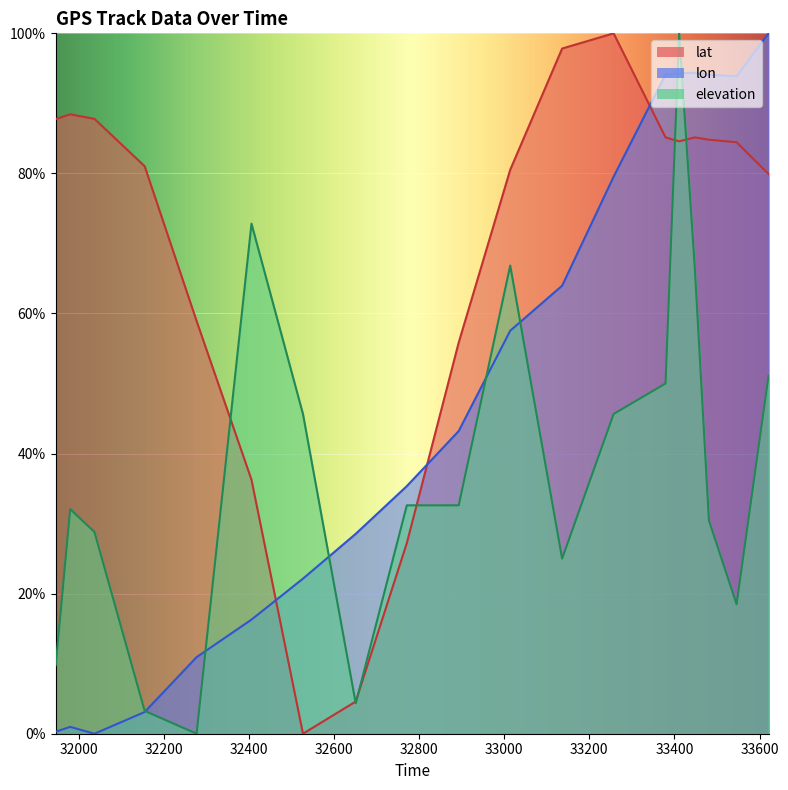

Reading left to right, list all the values displayed in this chart.

lat: 87.8	88.4	87.8	81.0	58.9	36.3	0.0	4.6	27.2	55.9	80.5	97.8	100.0	85.1	84.6	85.1	84.8	84.4	79.9
lon: 0.3	1.0	0.0	3.1	10.9	16.3	22.1	28.5	35.4	43.2	57.5	64.0	79.5	94.1	94.3	94.4	94.1	93.9	100.0
elevation: 9.8	32.1	28.8	3.3	0.0	72.8	45.7	4.3	32.6	32.6	66.8	25.0	45.7	50.0	100.0	66.3	30.4	18.5	51.1